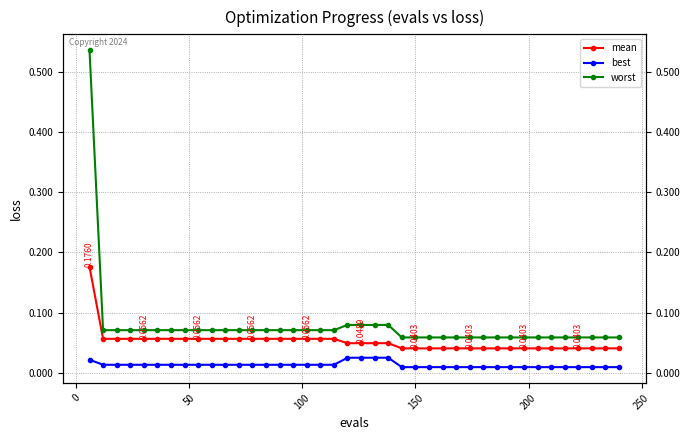

Rank the series by their maximum value, from highest to lowest.

worst, mean, best